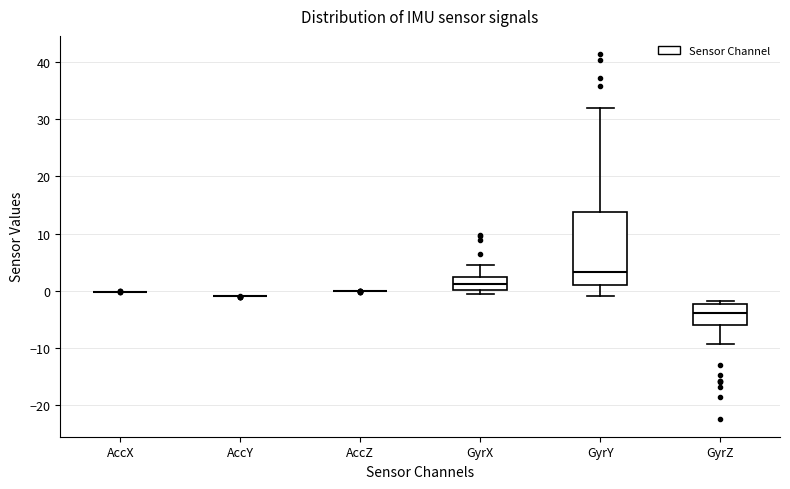

Which box is the tallest, from its lower edge to its upper edge?

GyrY